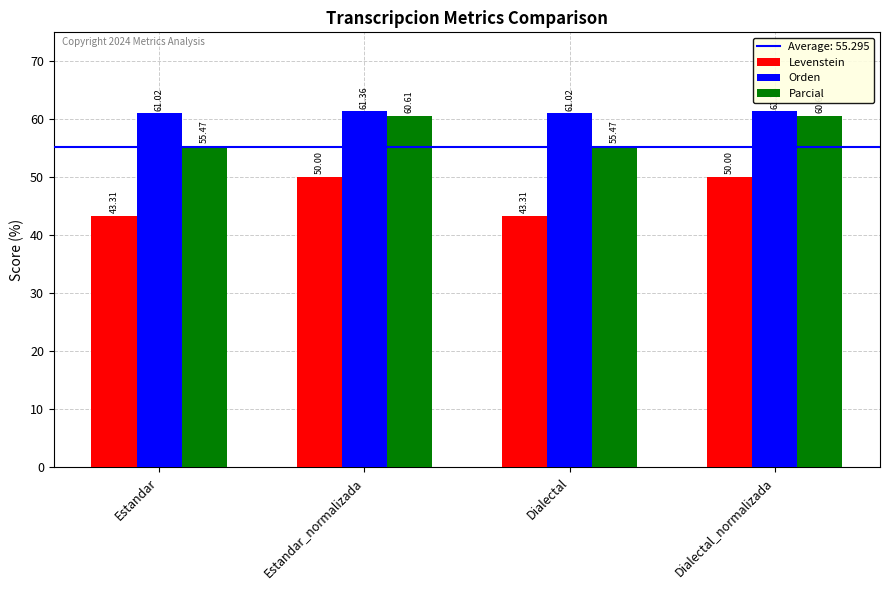

What is the highest value of the Parcial series?

60.6